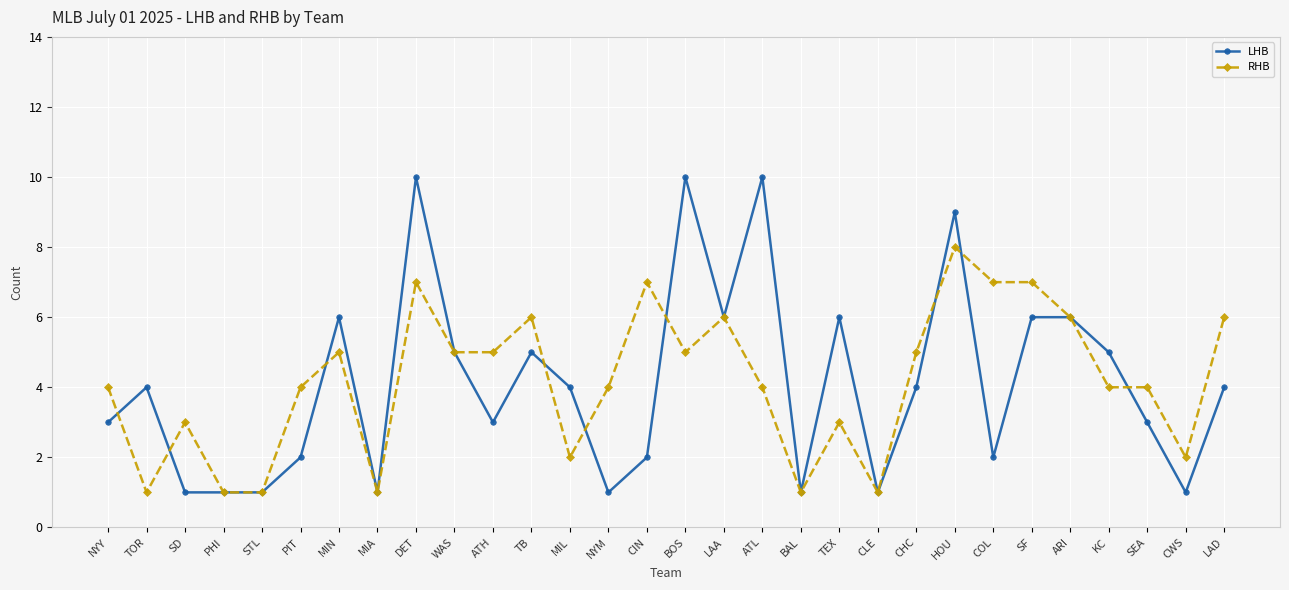

At LAD, list the series in order from largest to smallest.

RHB, LHB